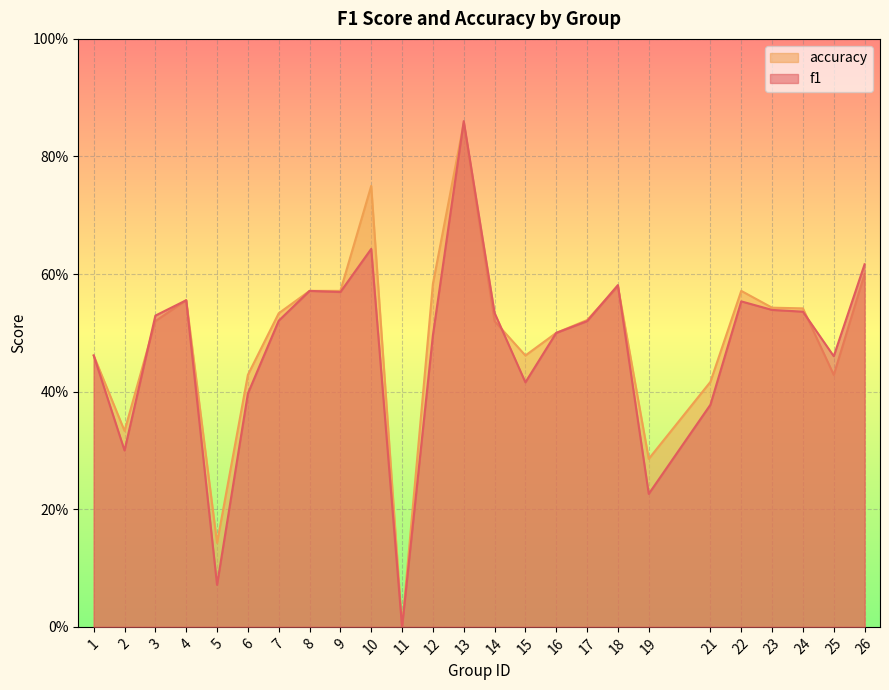

Rank the series by their average value, from highest to lowest.

accuracy, f1